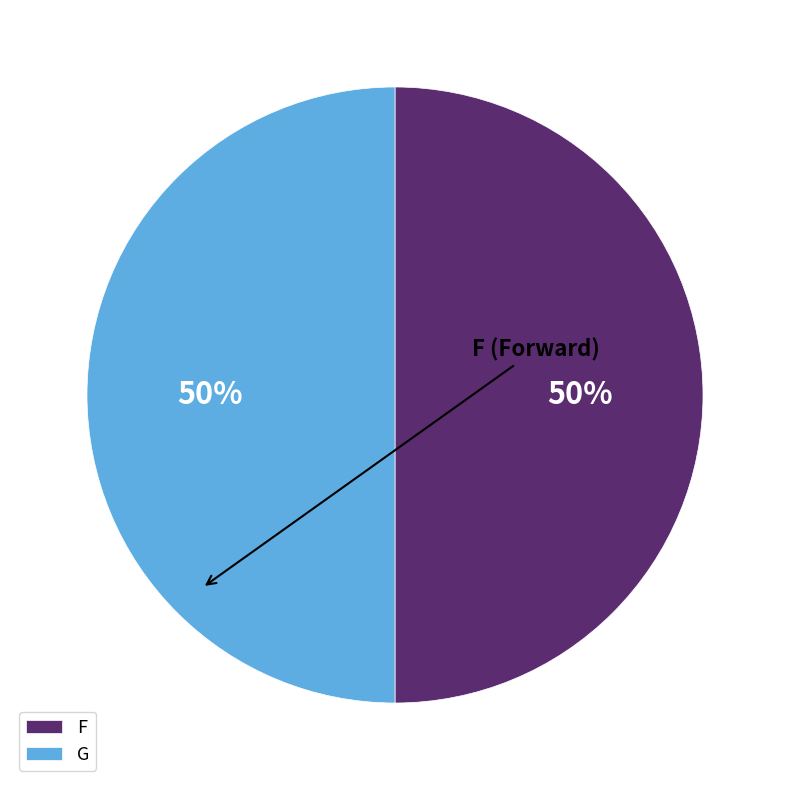

Approximately how many times larger is the value at G compared to F?

1.0